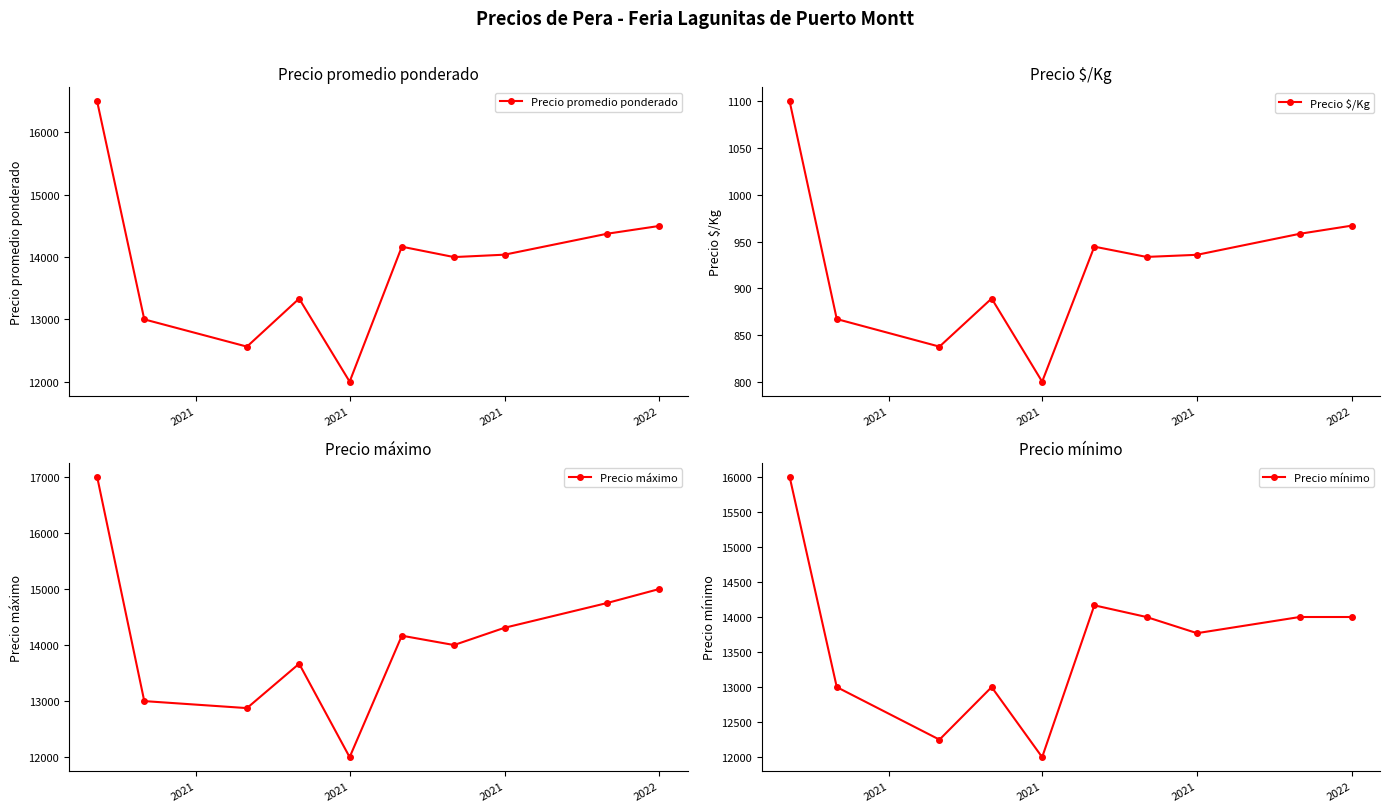

Between 2021 and 2022, which series saw the biggest shift?

Precio máximo